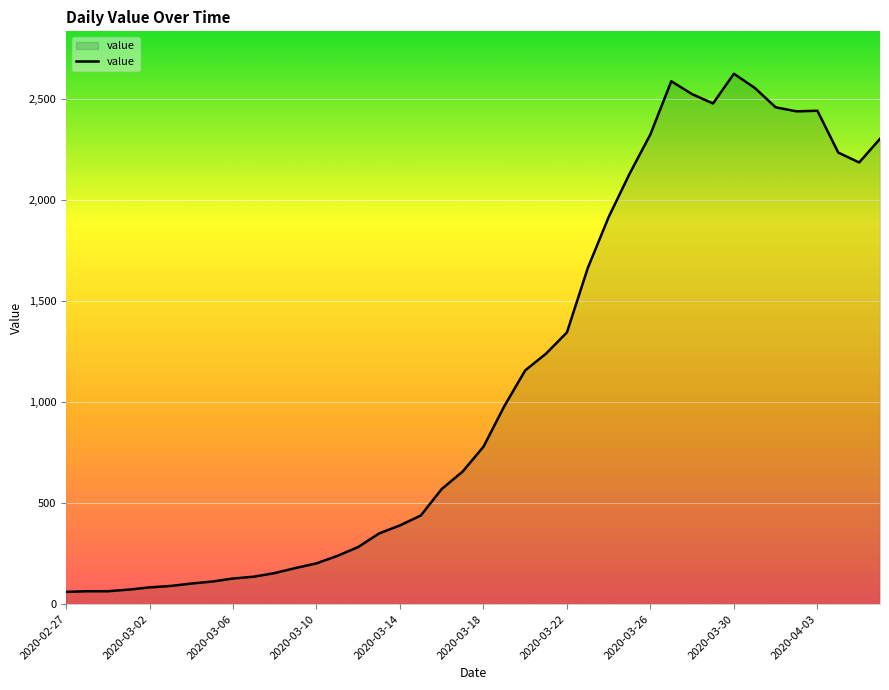

What is the smallest value displayed?

61